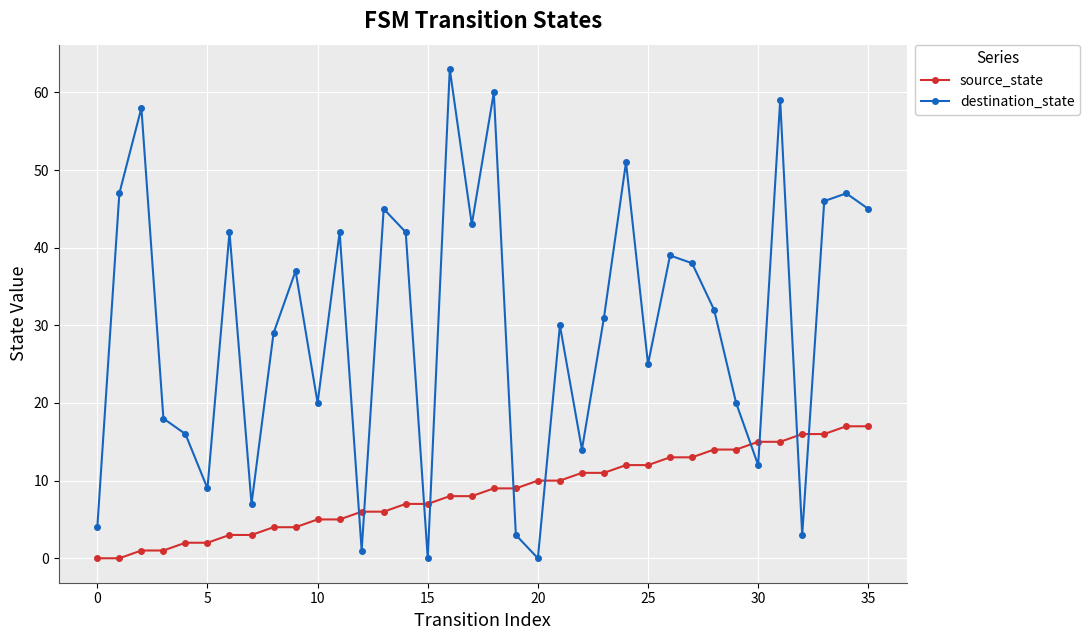

What is the greatest value displayed?

63